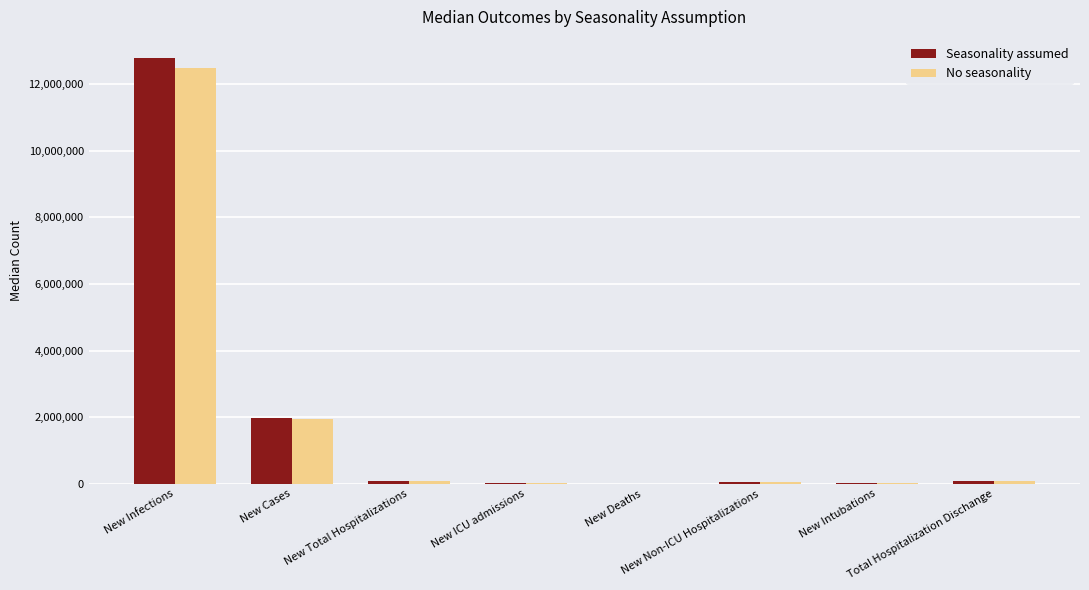

Are the bars horizontal?

No